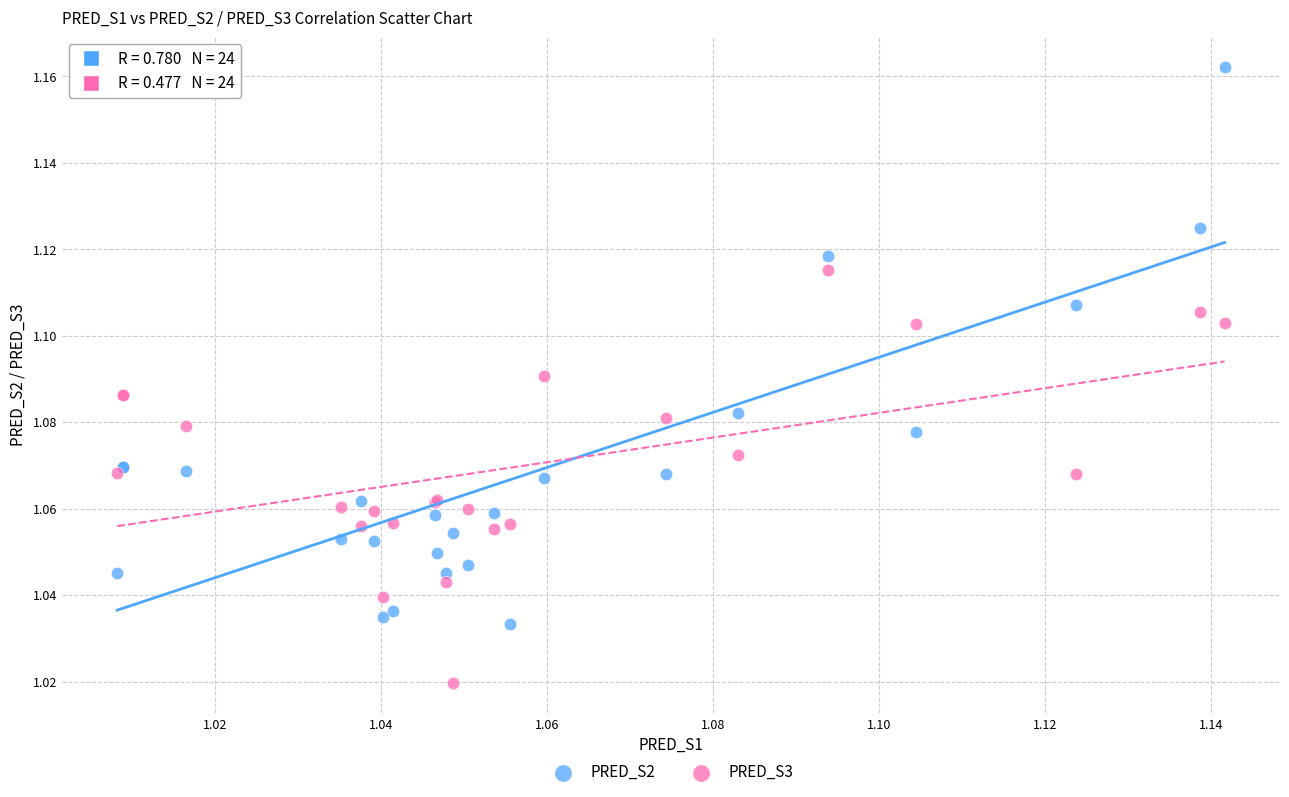

Which series reaches the maximum Y coordinate?

PRED_S2